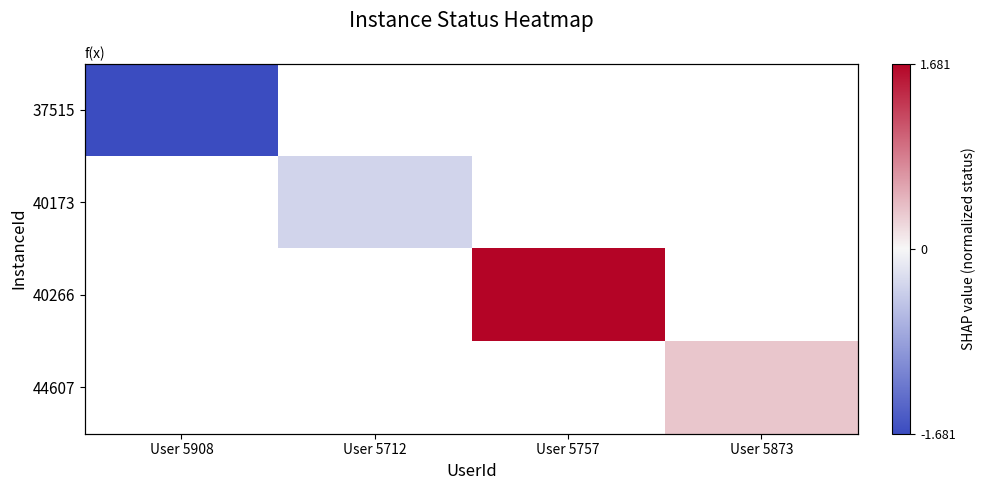

At User 5712, list the series in order from largest to smallest.

37515, 40173, 40266, 44607